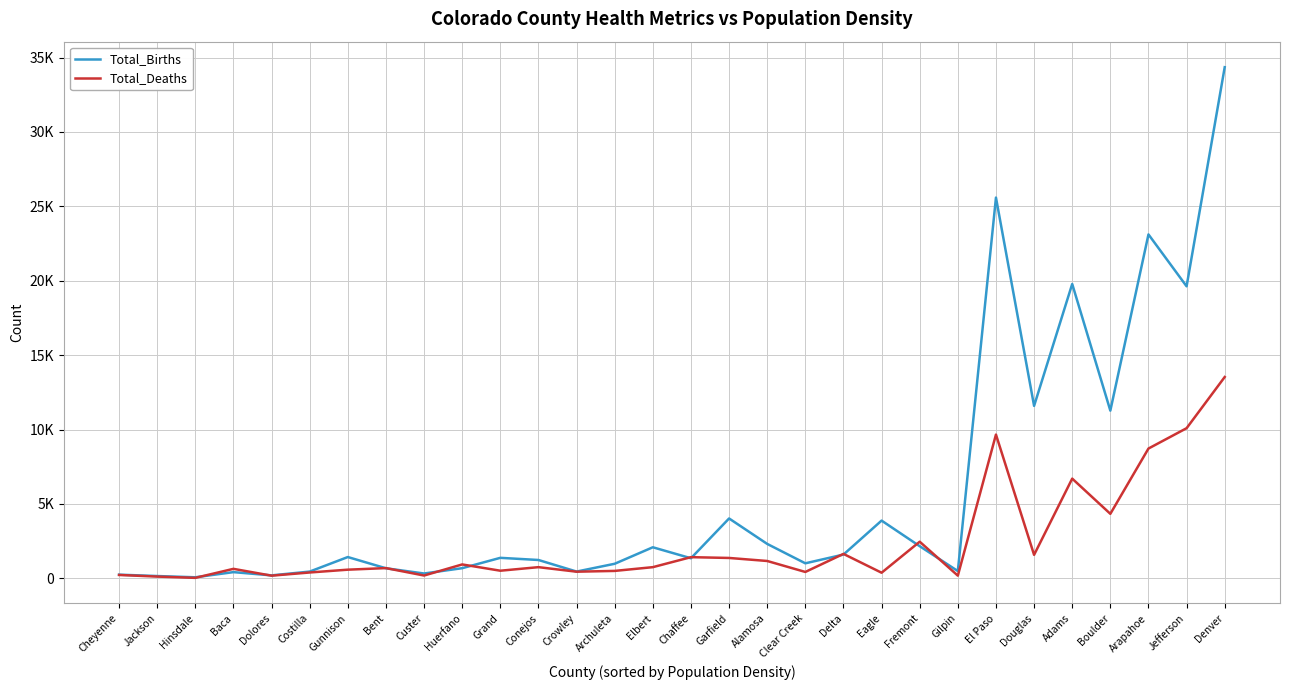

Is this an area chart (filled region under the line)?

No